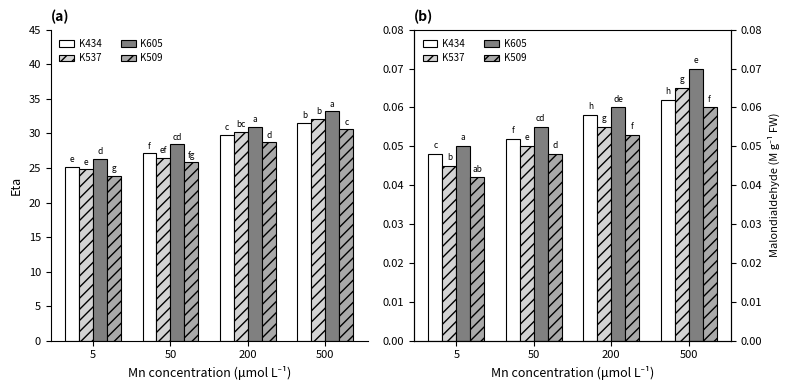

What is the value of the K605 bar at the 3rd from the left?

0.1